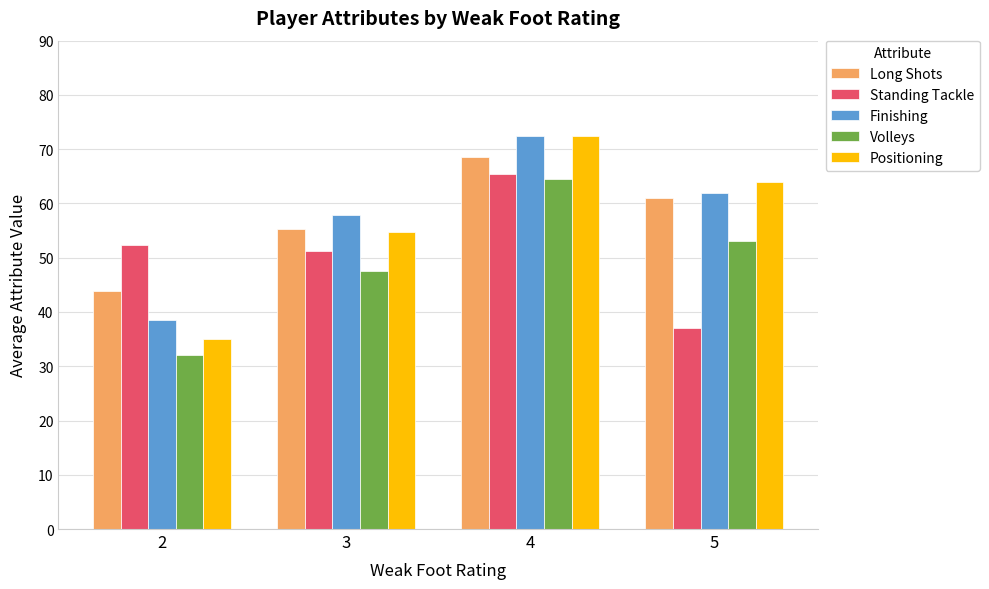

How many values in the Long Shots series are below 61?

2